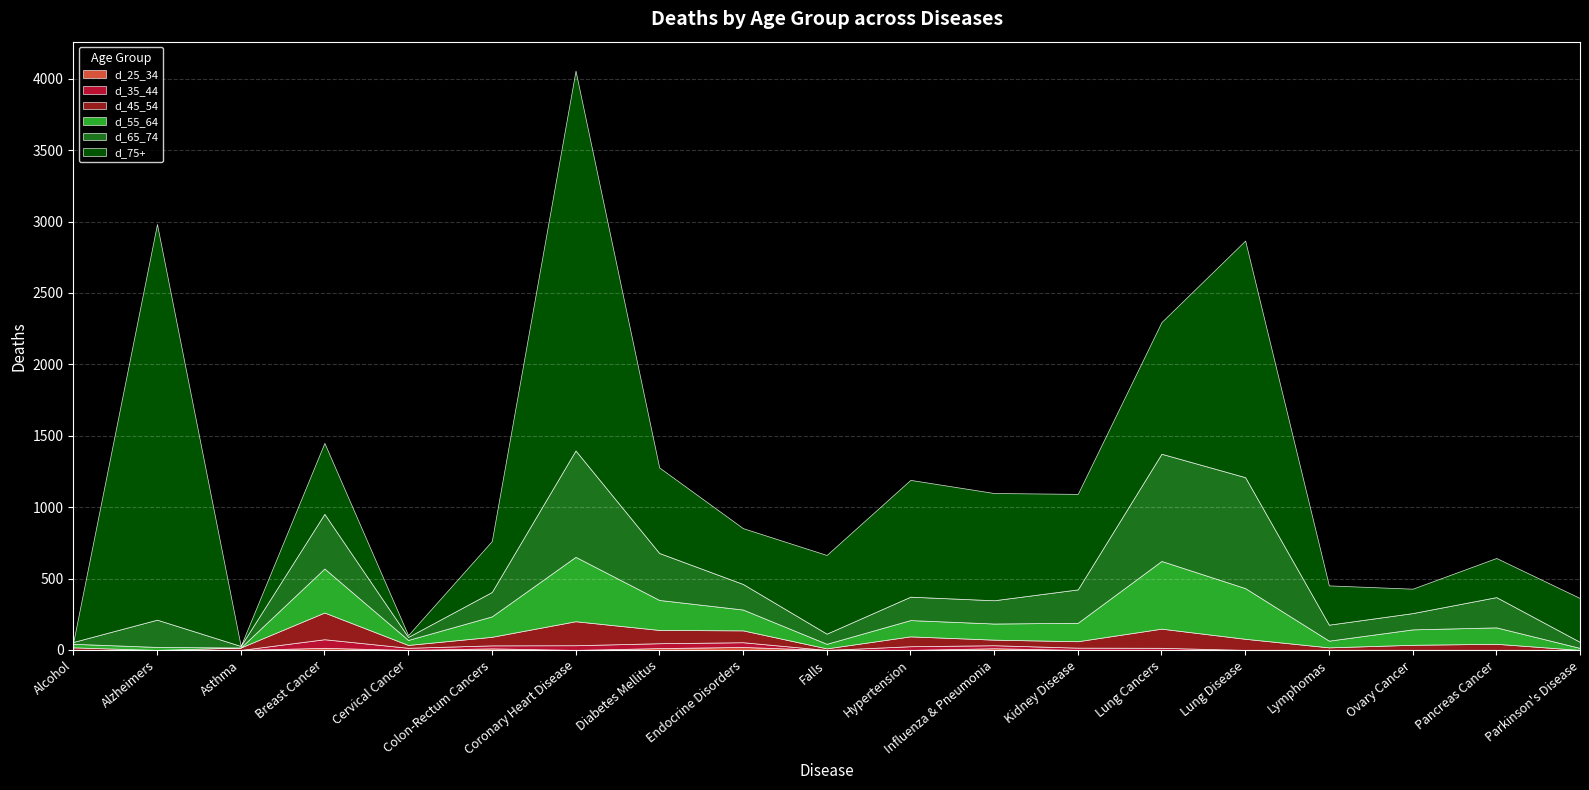

What is the difference between the maximum and minimum values in the d_75+ series?

2771